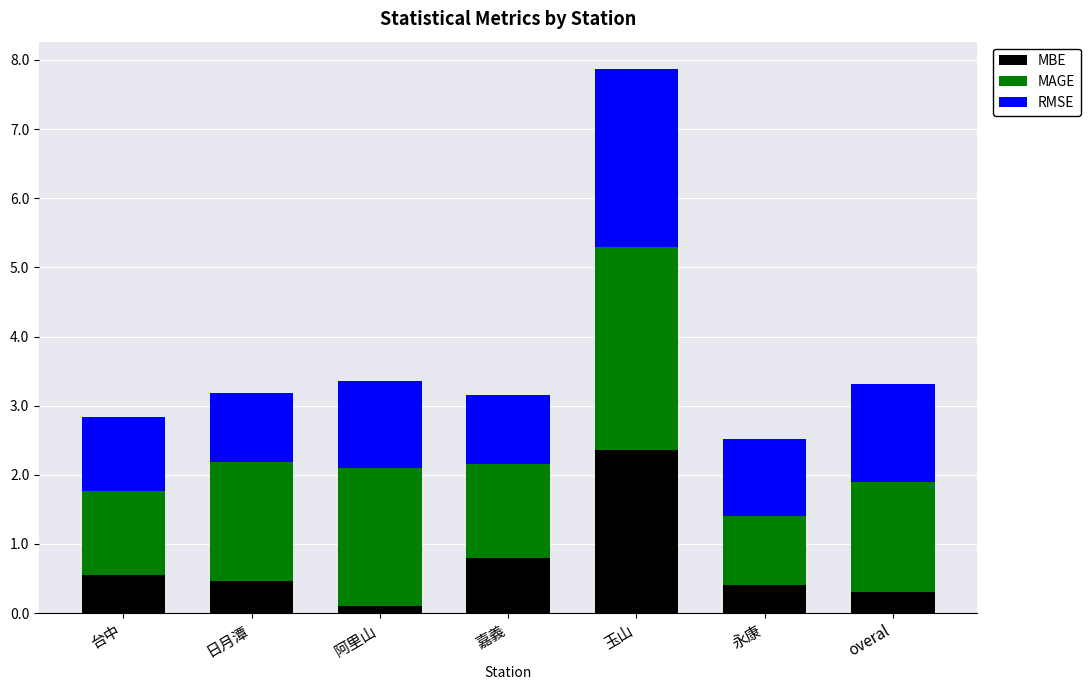

What is the approximate value of MBE at 永康?

0.4